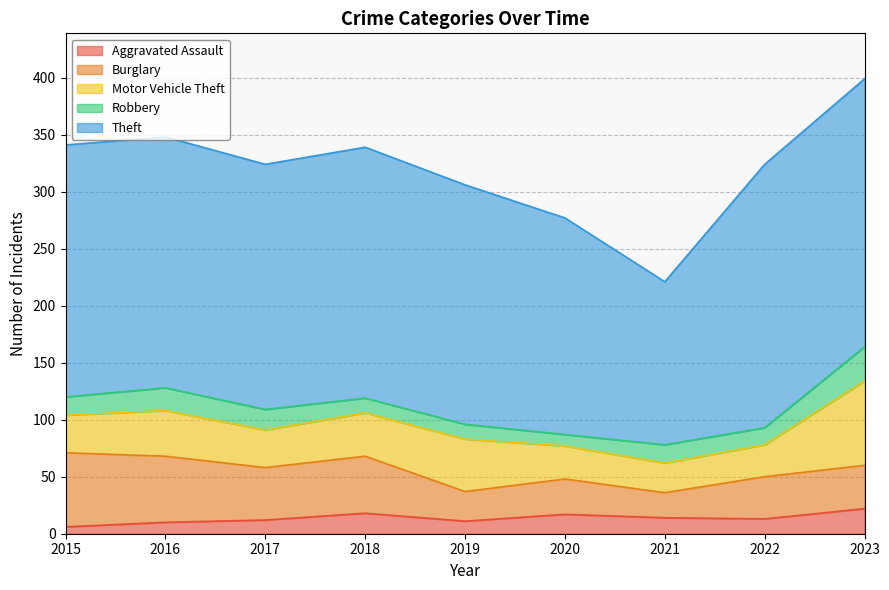

At how many categories does at least one series exceed 30?

9